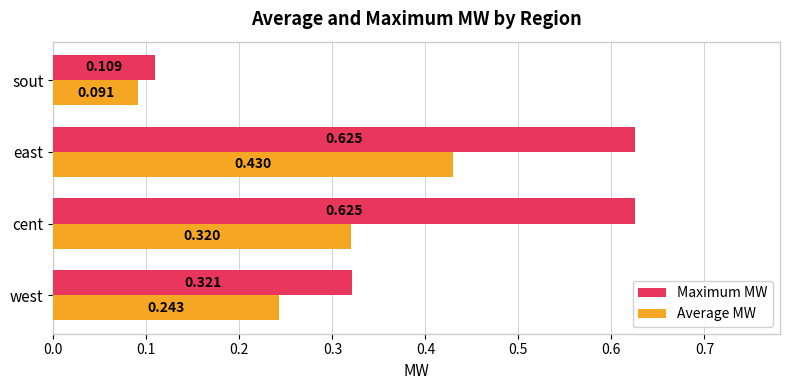

What are all the series names shown in the legend?

Maximum MW, Average MW